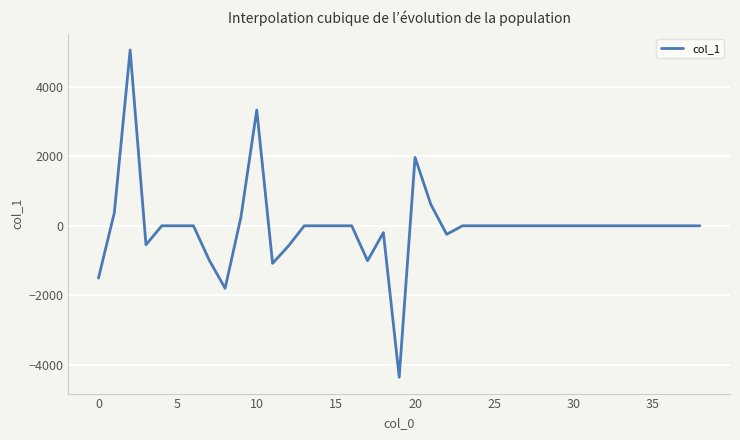

What is the greatest value displayed?

5048.3